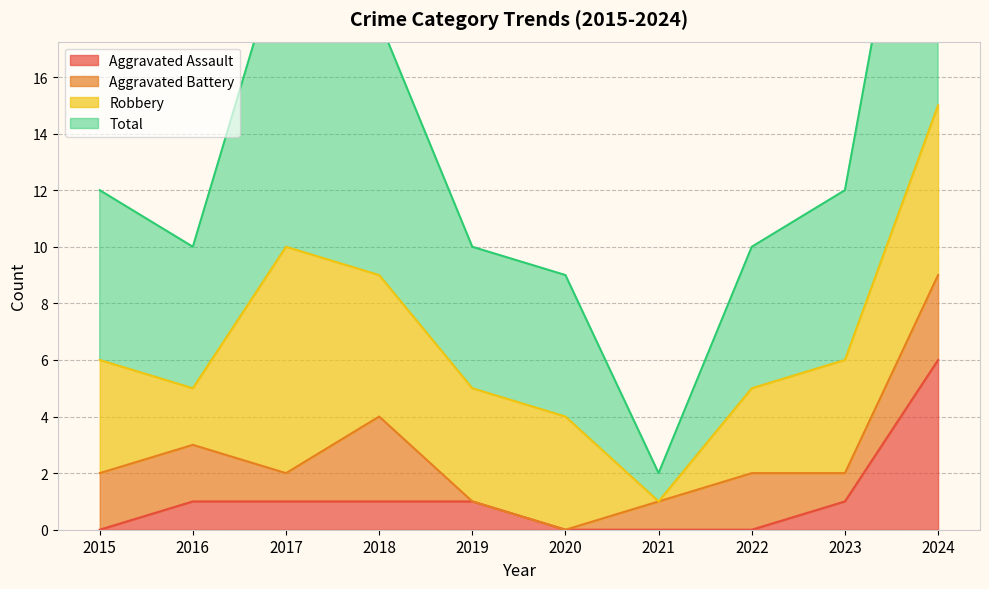

What is the sum of all Total values?

134